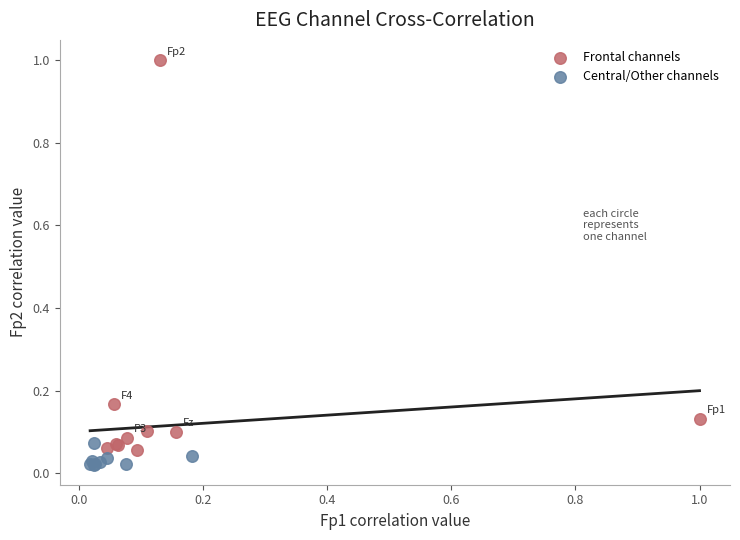

Which series reaches the maximum Y coordinate?

Frontal channels